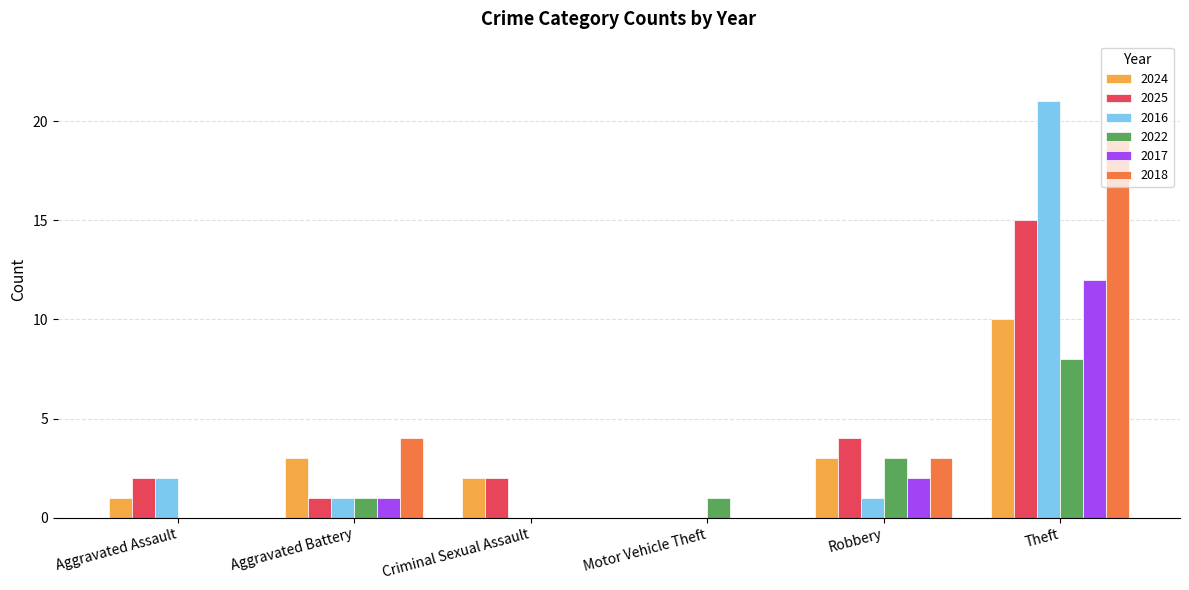

At which label is 2018 closest to 9?

Aggravated Battery